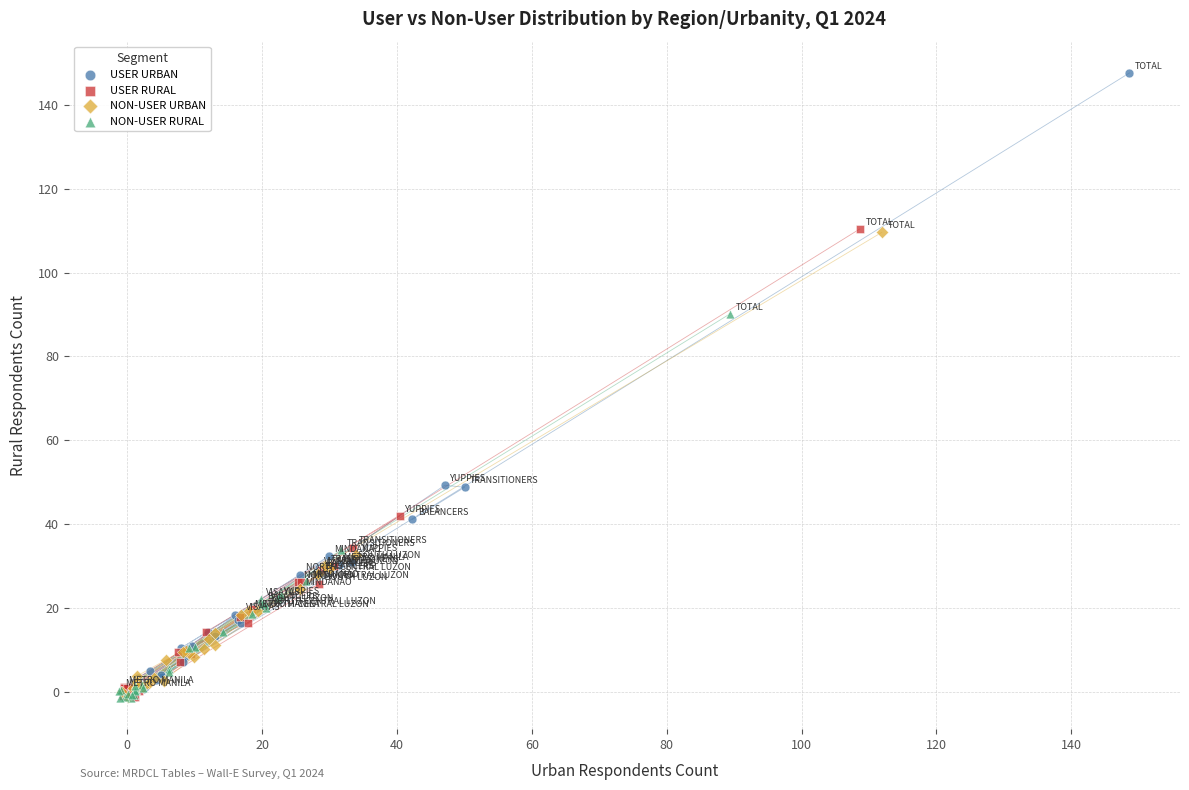

Which series reaches the maximum Y coordinate?

USER URBAN